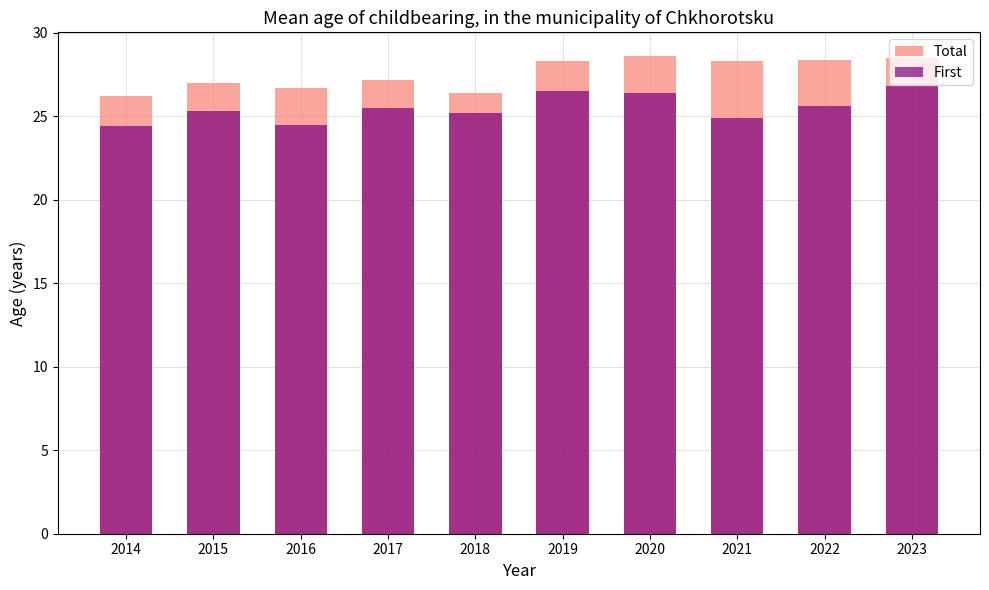

How many groups of bars are there?

10